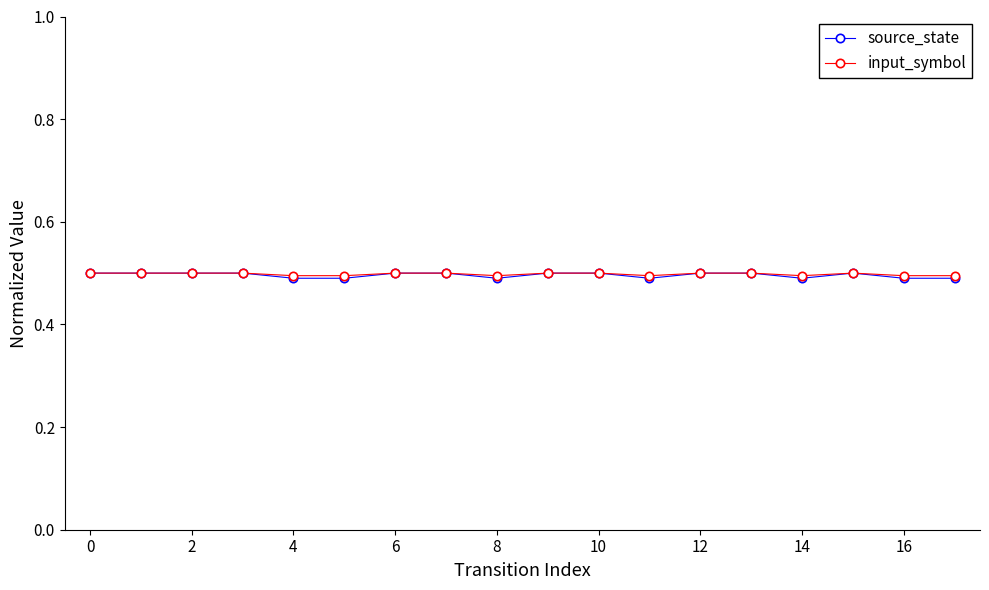

At how many categories does at least one series exceed 0?

18